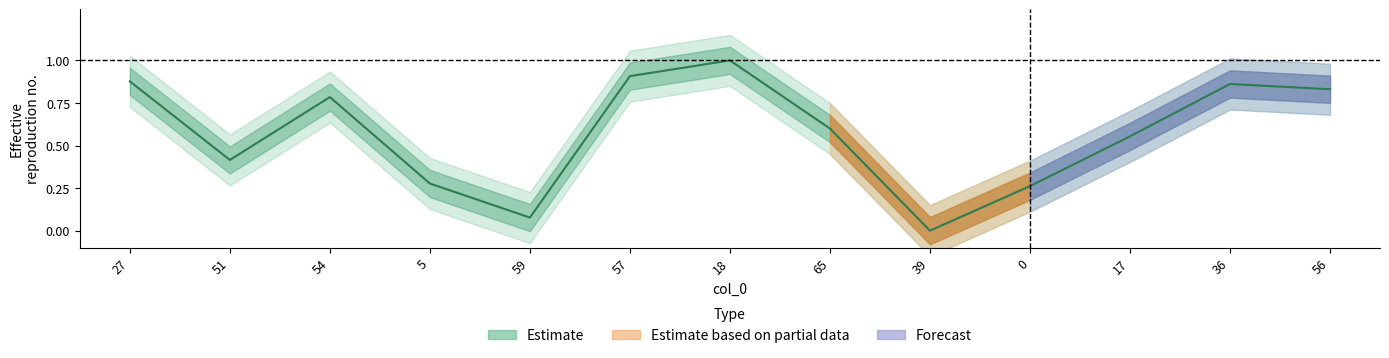

How many lines are shown in the chart?

1